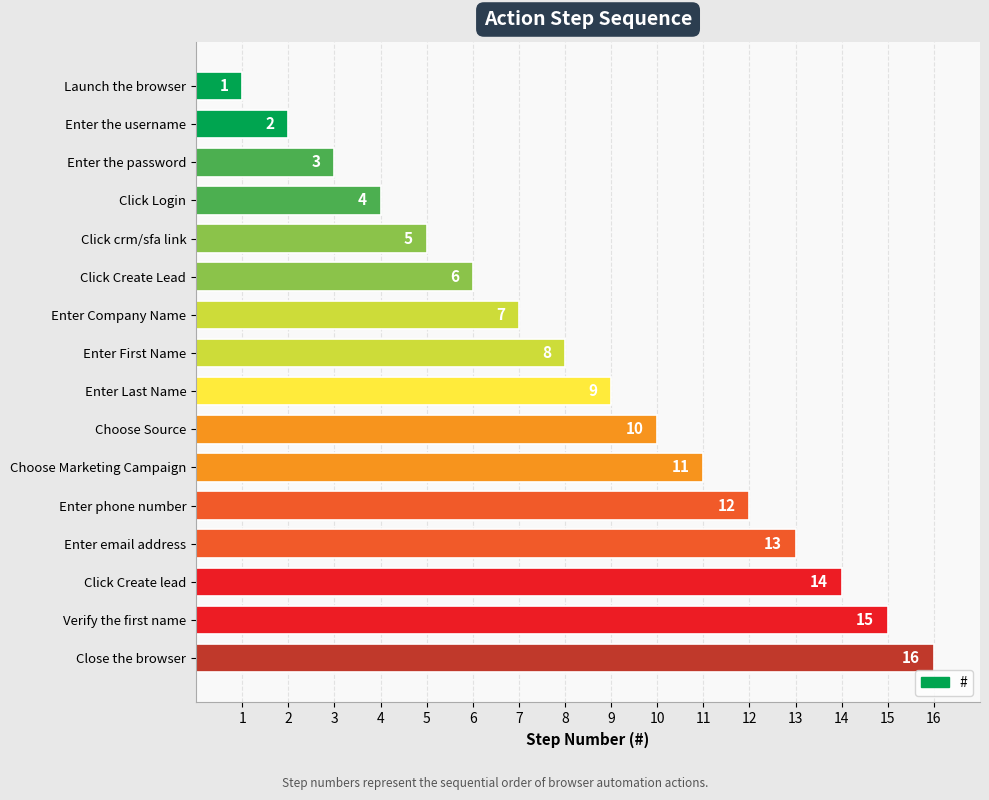

What is the value of the 1st bar from the top?

1